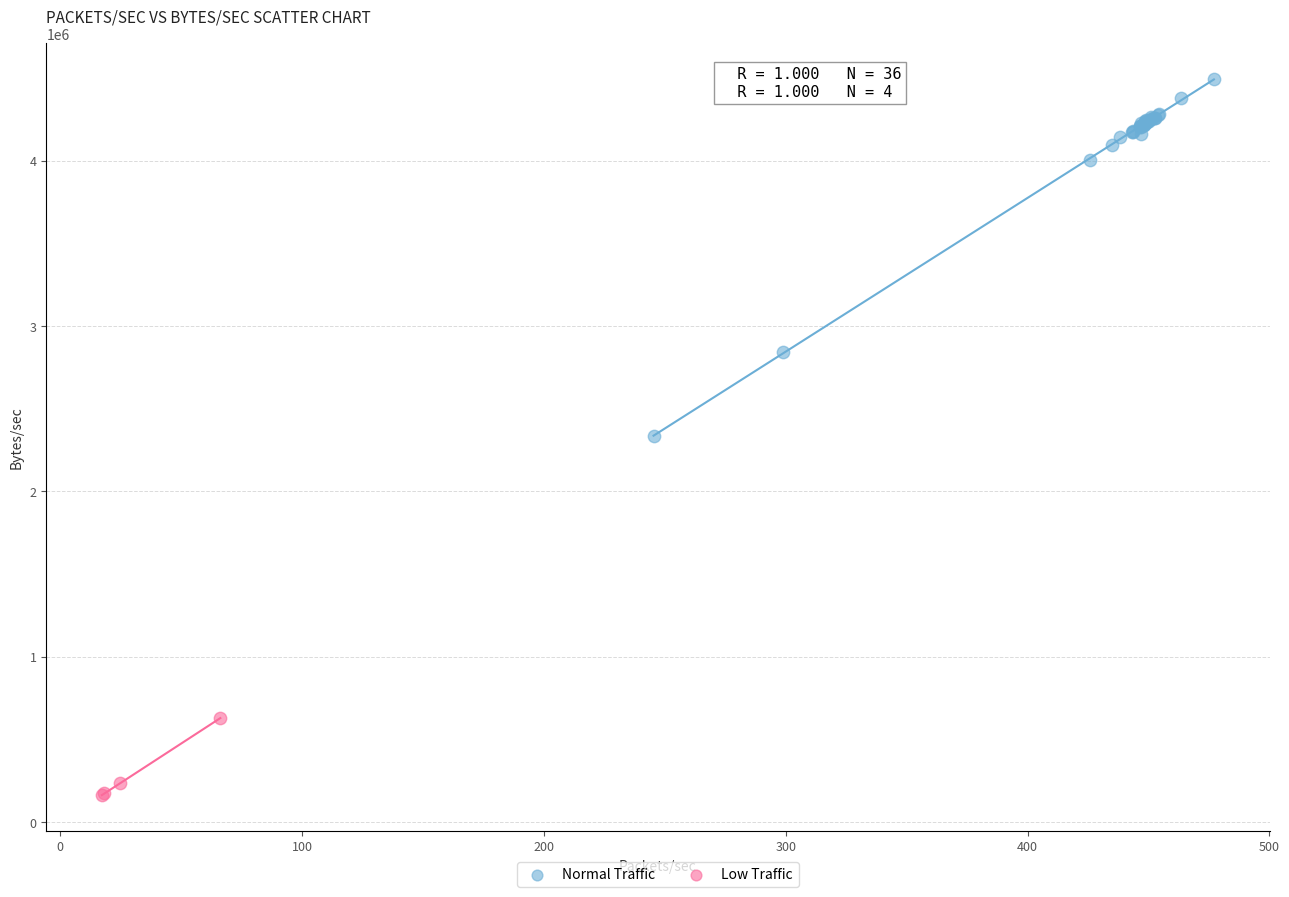

Which series reaches the minimum Y coordinate?

Low Traffic